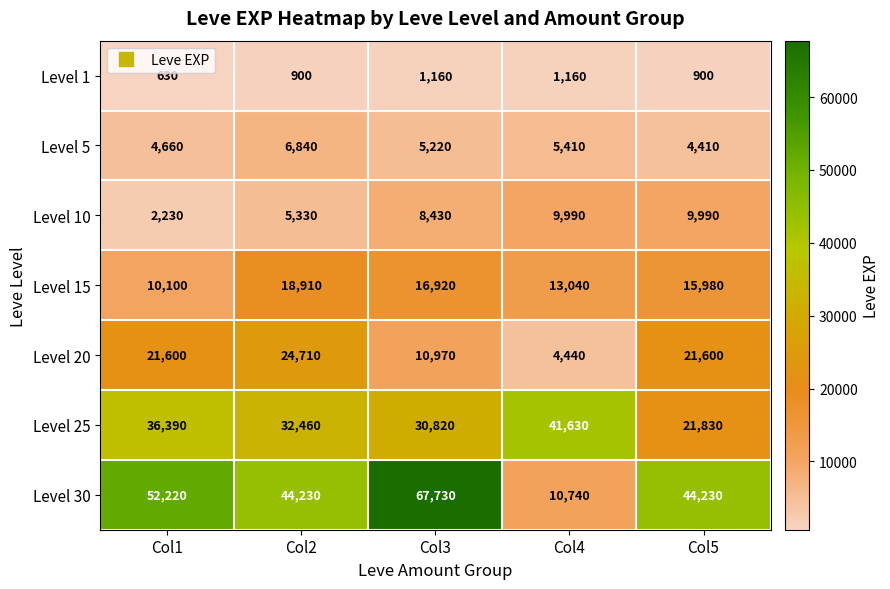

How many Level 20 values are between 10970 and 21600?

3